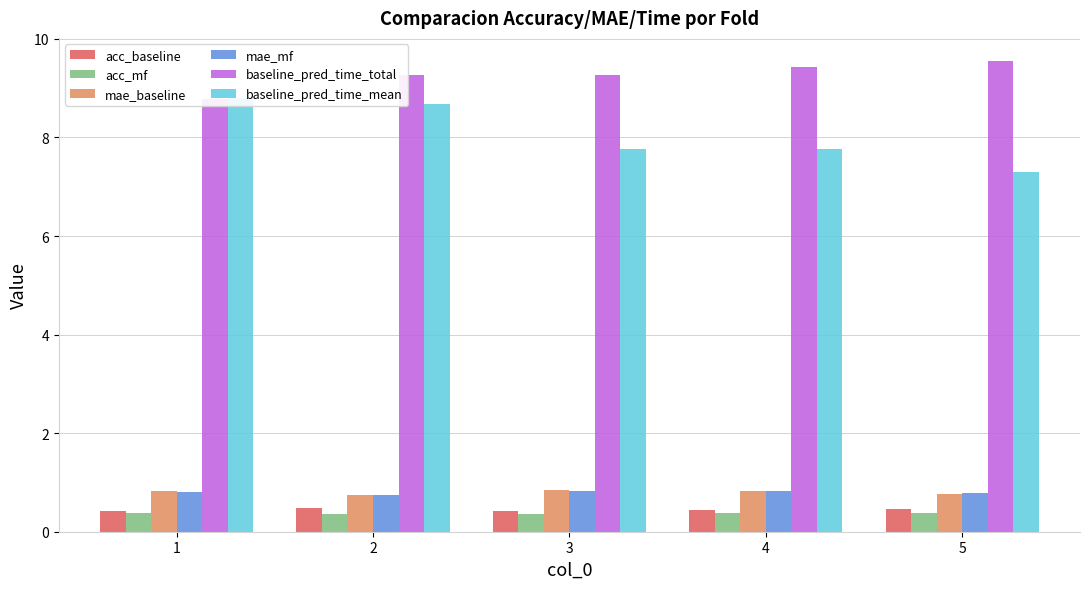

What is the value of the acc_baseline bar at the 3rd from the left?

0.4